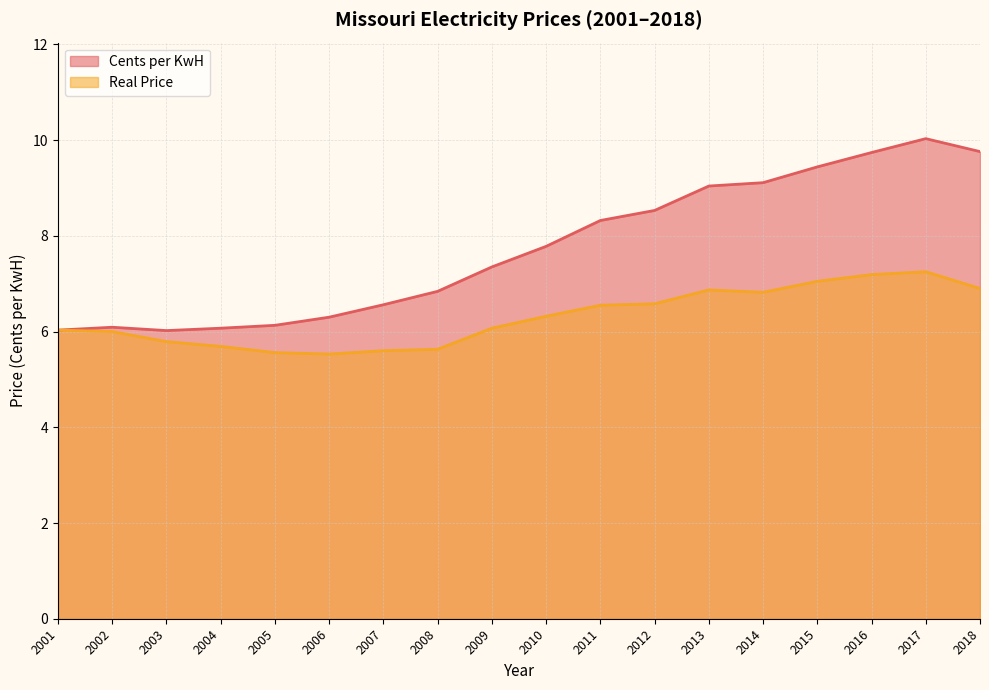

How many interior local valleys does the Cents per KwH series have?

1